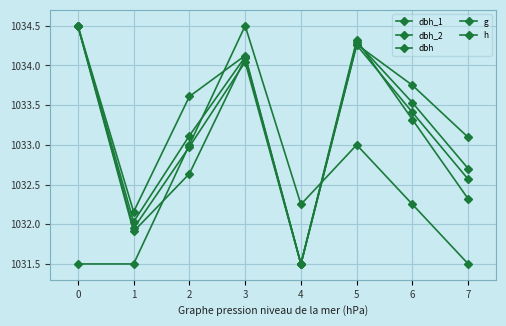

How many lines are shown in the chart?

5